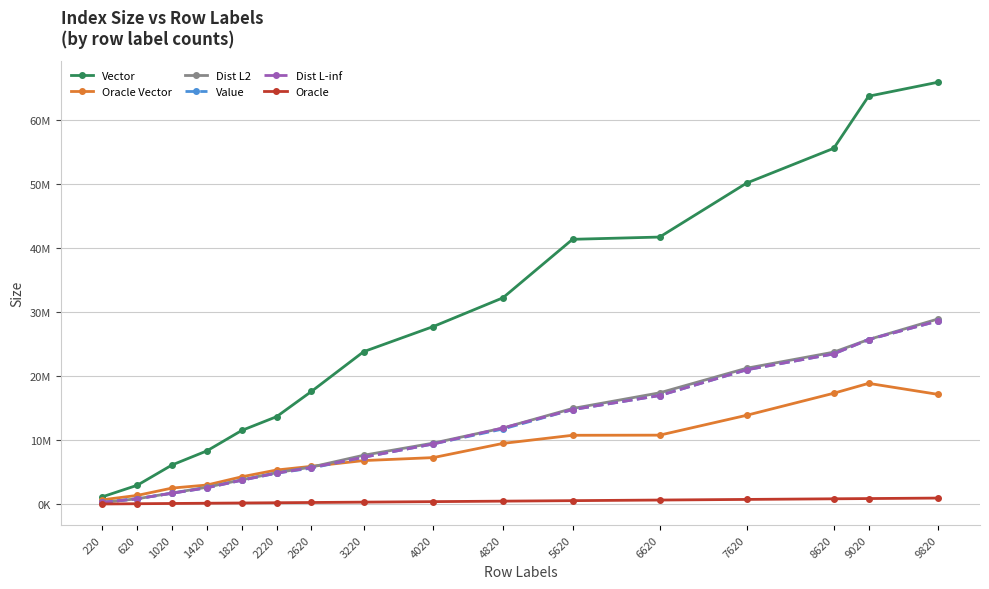

Does the chart have visible grid lines?

Yes